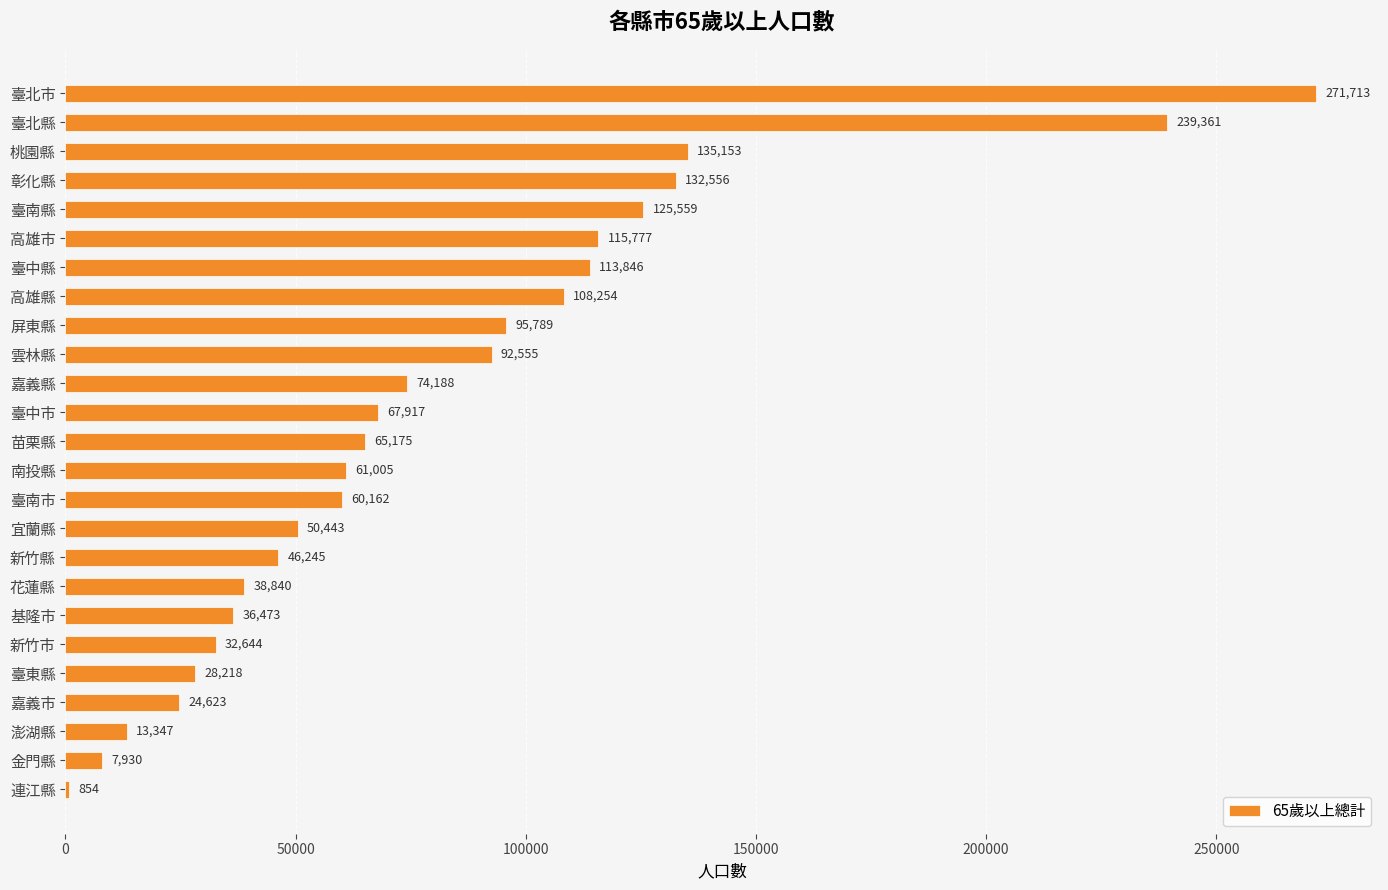

The chart shows a value of 65175 at 苗栗縣. True or false?

True